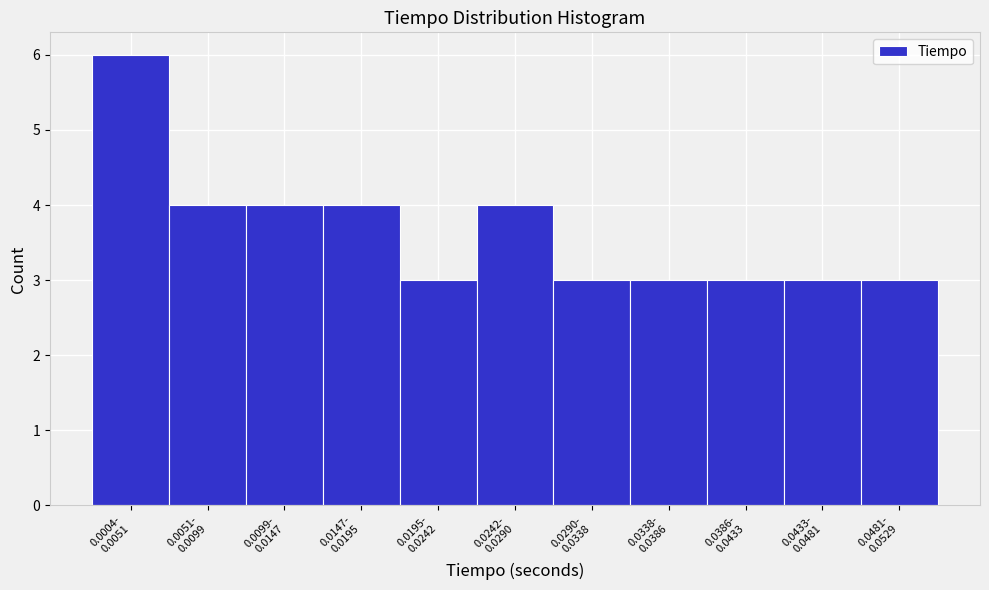

Reading left to right, transcribe all the data shown in this chart.

6	4	4	4	3	4	3	3	3	3	3